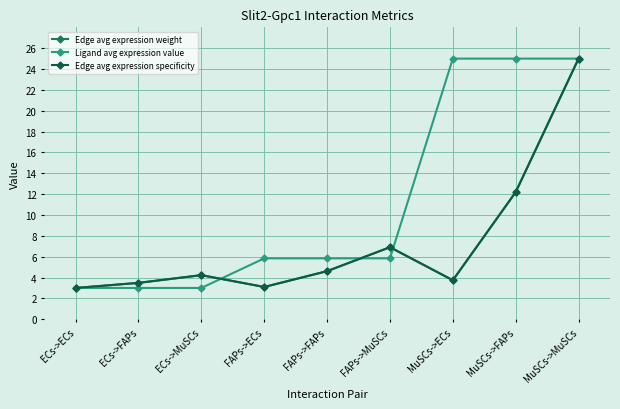

Reading left to right, extract all data points from this chart.

Edge avg expression weight: ECs->ECs=3.0	ECs->FAPs=3.5	ECs->MuSCs=4.2	FAPs->ECs=3.1	FAPs->FAPs=4.6	FAPs->MuSCs=6.9	MuSCs->ECs=3.7	MuSCs->FAPs=12.2	MuSCs->MuSCs=25.0
Ligand avg expression value: ECs->ECs=3.0	ECs->FAPs=3.0	ECs->MuSCs=3.0	FAPs->ECs=5.8	FAPs->FAPs=5.8	FAPs->MuSCs=5.8	MuSCs->ECs=25.0	MuSCs->FAPs=25.0	MuSCs->MuSCs=25.0
Edge avg expression specificity: ECs->ECs=3.0	ECs->FAPs=3.5	ECs->MuSCs=4.2	FAPs->ECs=3.1	FAPs->FAPs=4.6	FAPs->MuSCs=6.9	MuSCs->ECs=3.7	MuSCs->FAPs=12.2	MuSCs->MuSCs=25.0